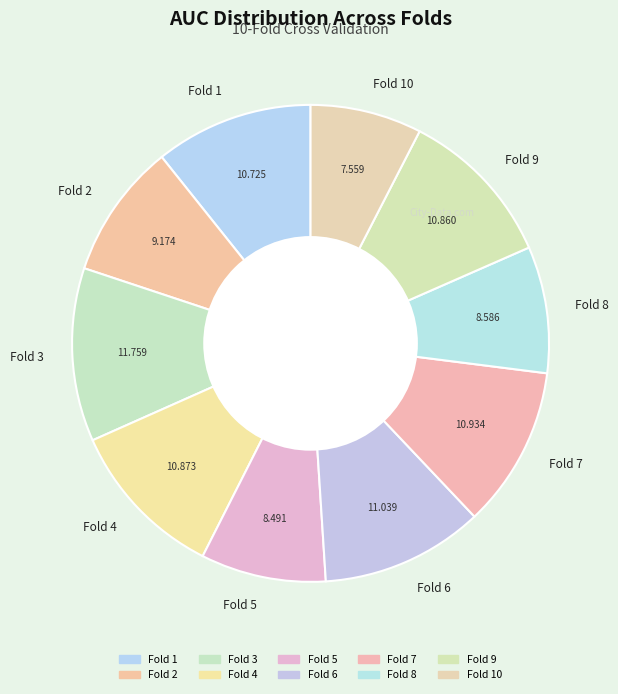

Is the sum of Fold 9 and Fold 2 greater than half?

No